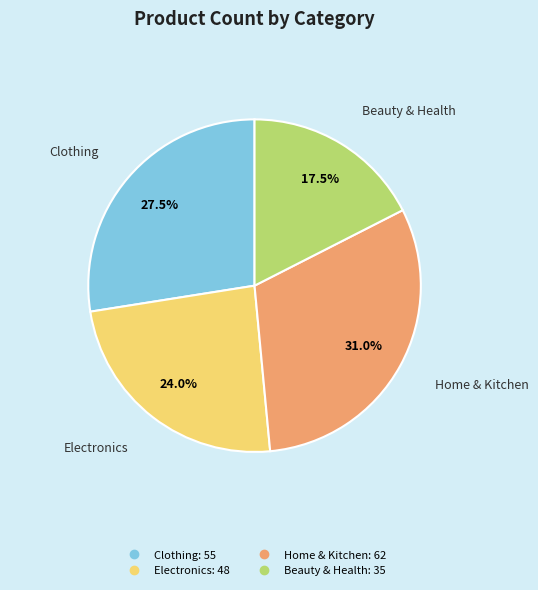

How many slices are in this pie chart?

4